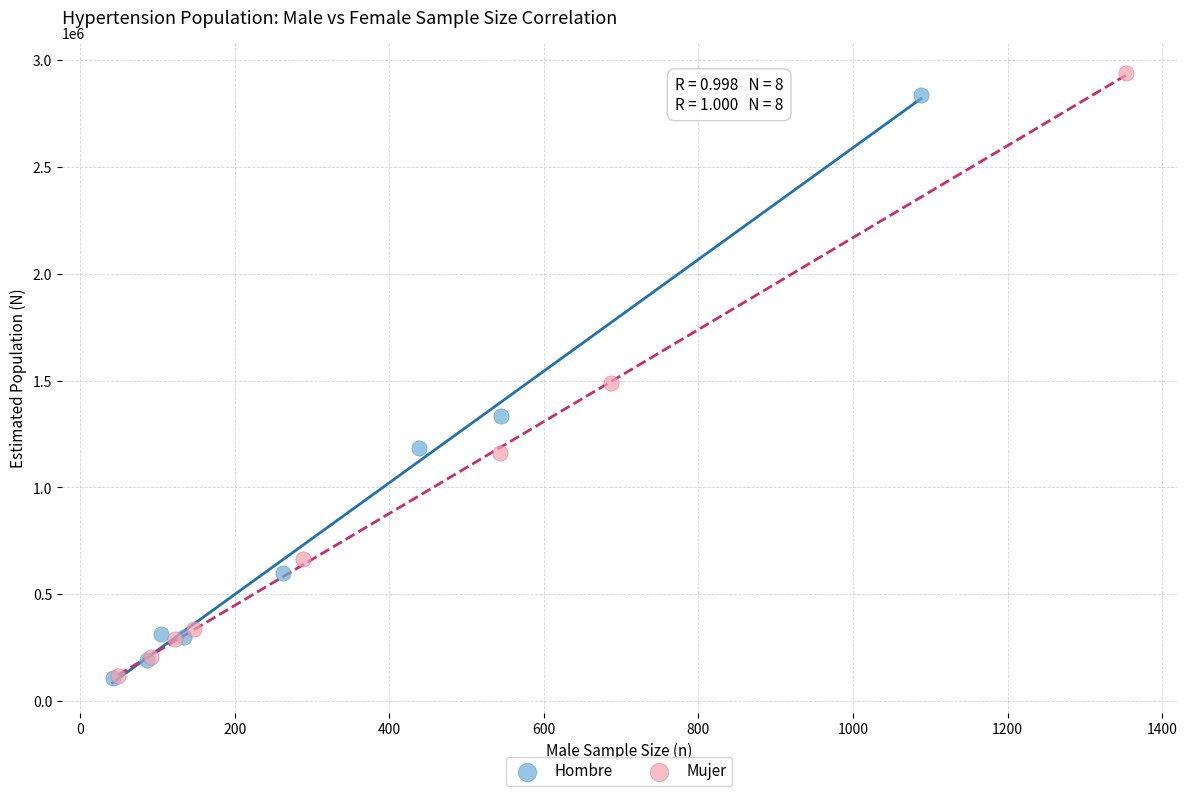

What are all the series names shown in the legend?

Hombre, Mujer